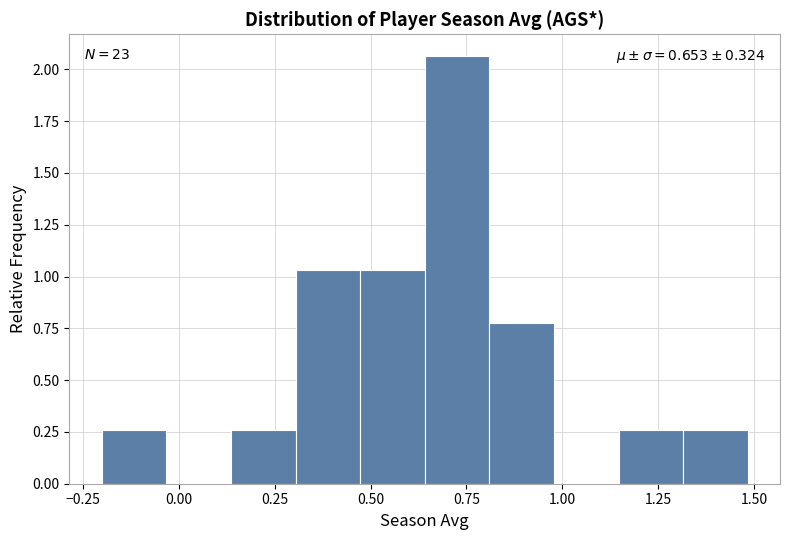

Around what value on the x-axis is the tallest bar? Give the approximate position of its centre, as read against the axis.

0.75